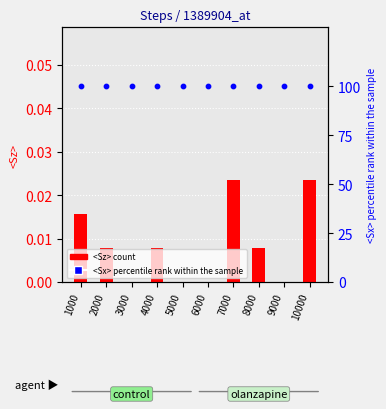

What are all the series names shown in the legend?

<Sz>, <Sx>